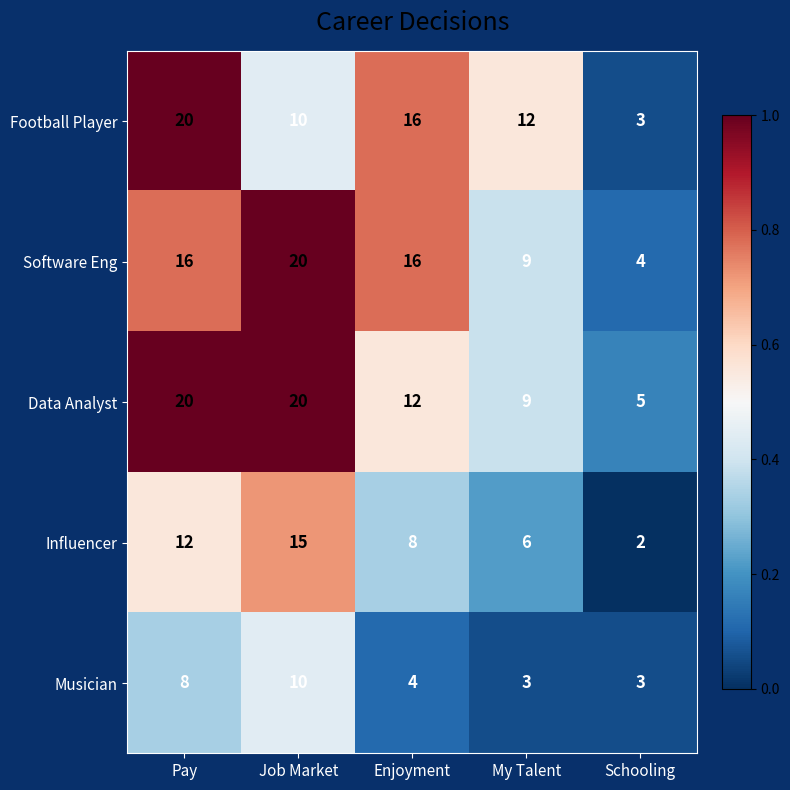

Which label corresponds to the smallest value in the chart?

Schooling